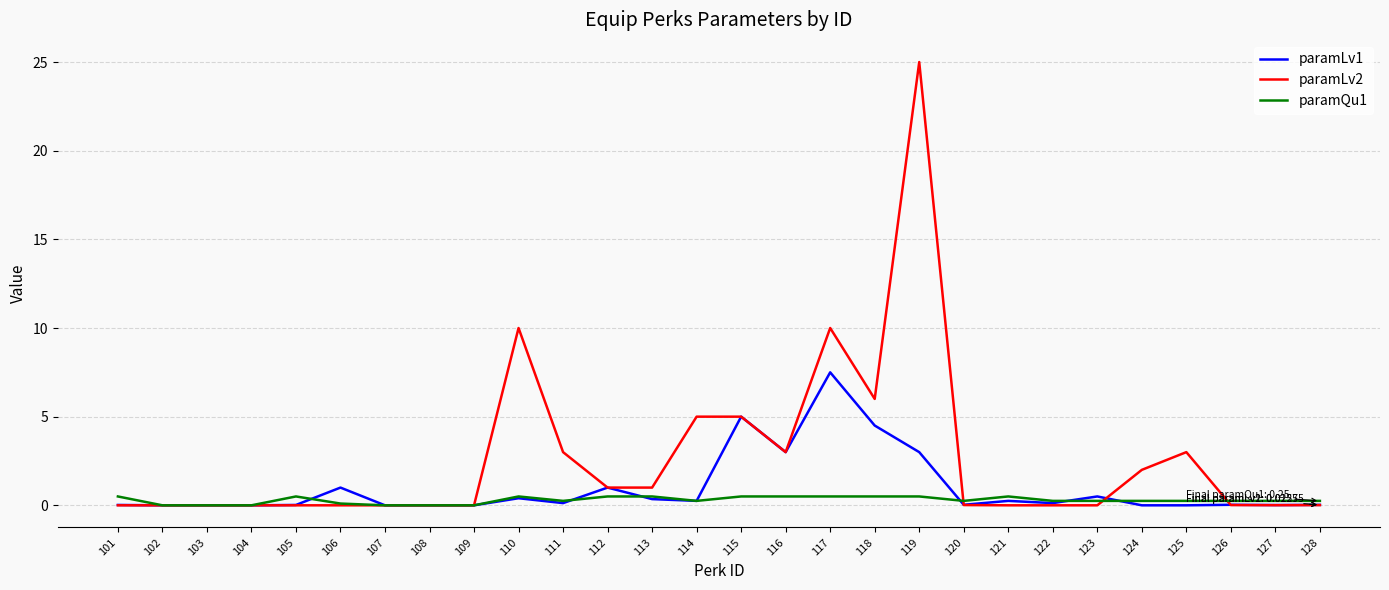

Which series has the largest range (max minus min)?

paramLv2